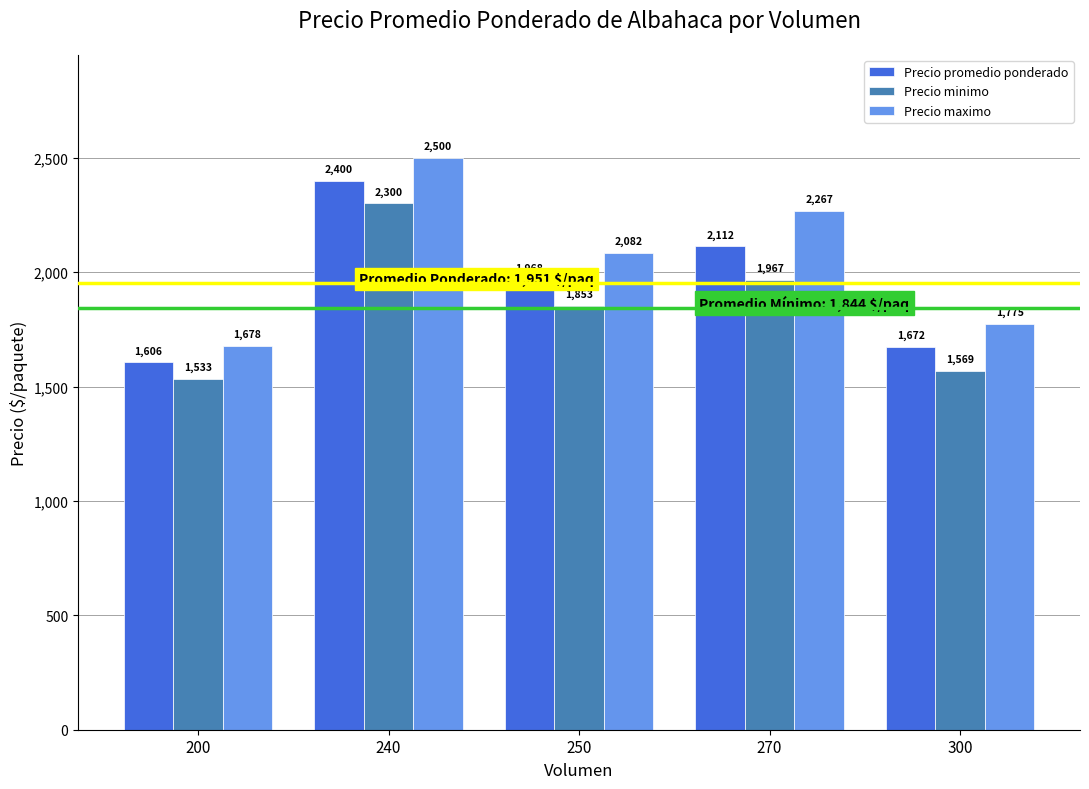

Which category has the highest value in the Precio minimo series?

240